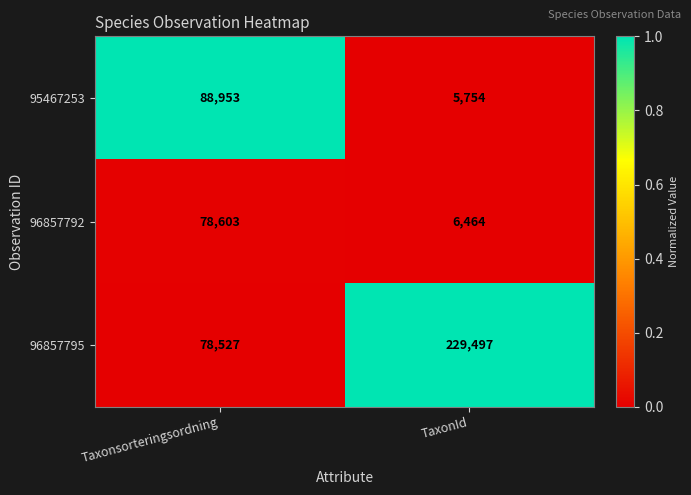

At which category is the sum across all series the highest?

Taxonsorteringsordning